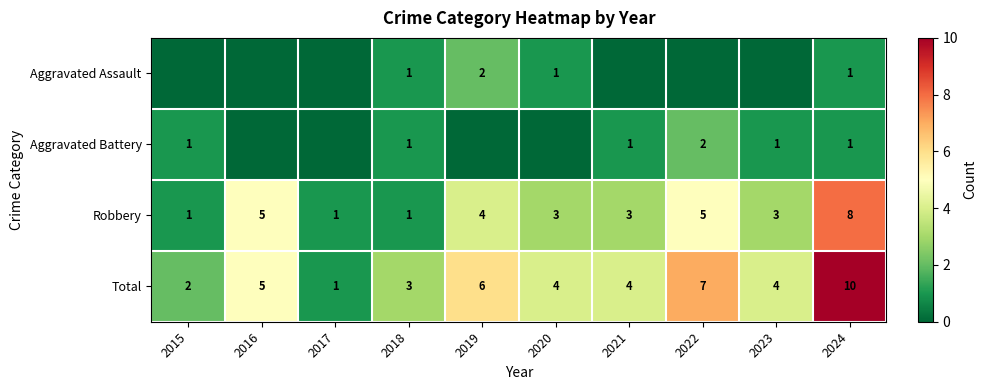

What is the difference between the maximum and minimum values in the Total series?

9